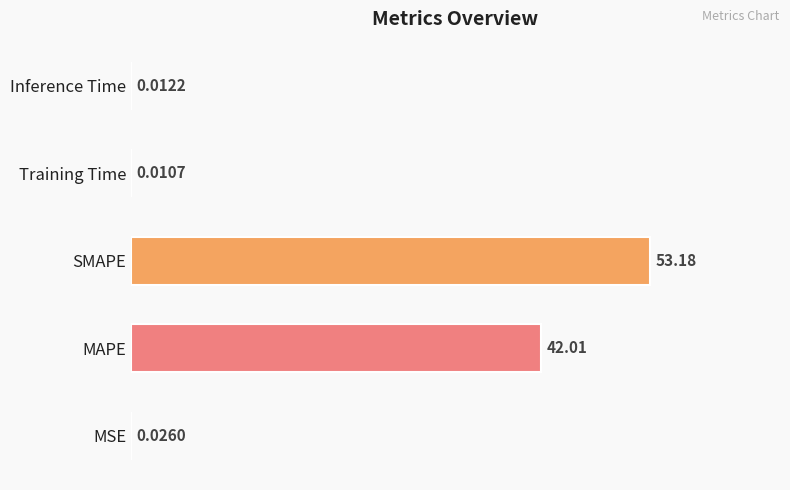

Which has a higher value, MSE or Training Time?

MSE